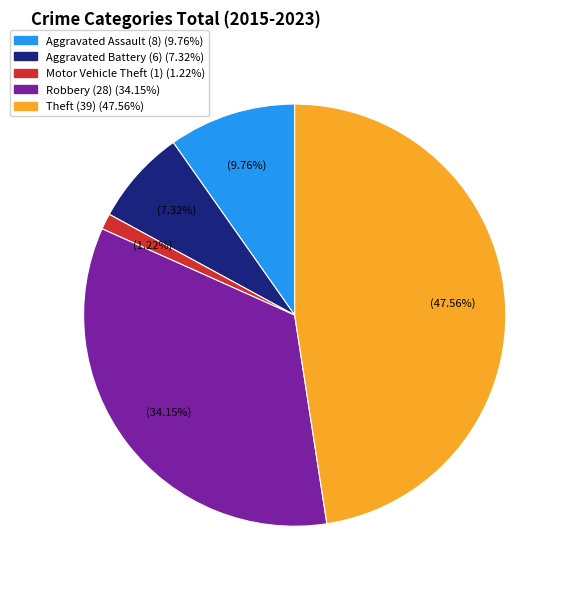

Is there any slice that represents more than half of the pie?

No